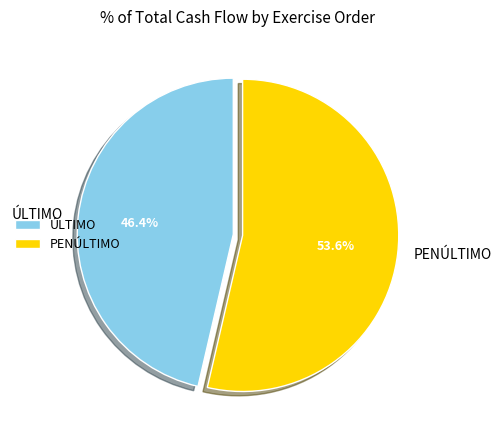

To the nearest percent, what portion does PENÚLTIMO represent?

54%